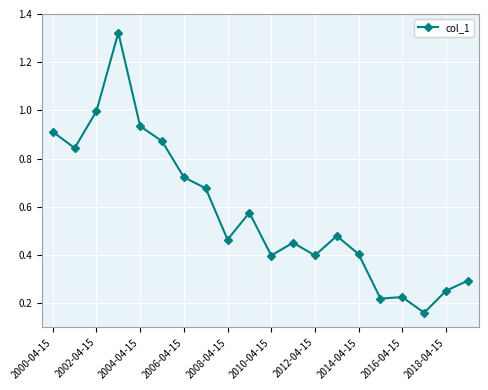

What is the sum of all values?

11.6